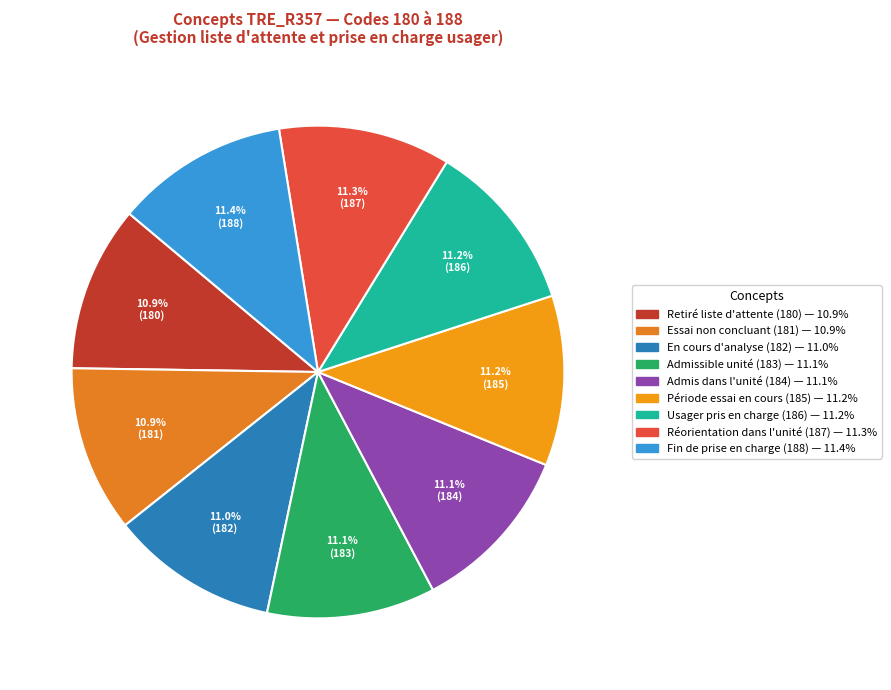

Is there a majority slice in this chart?

No